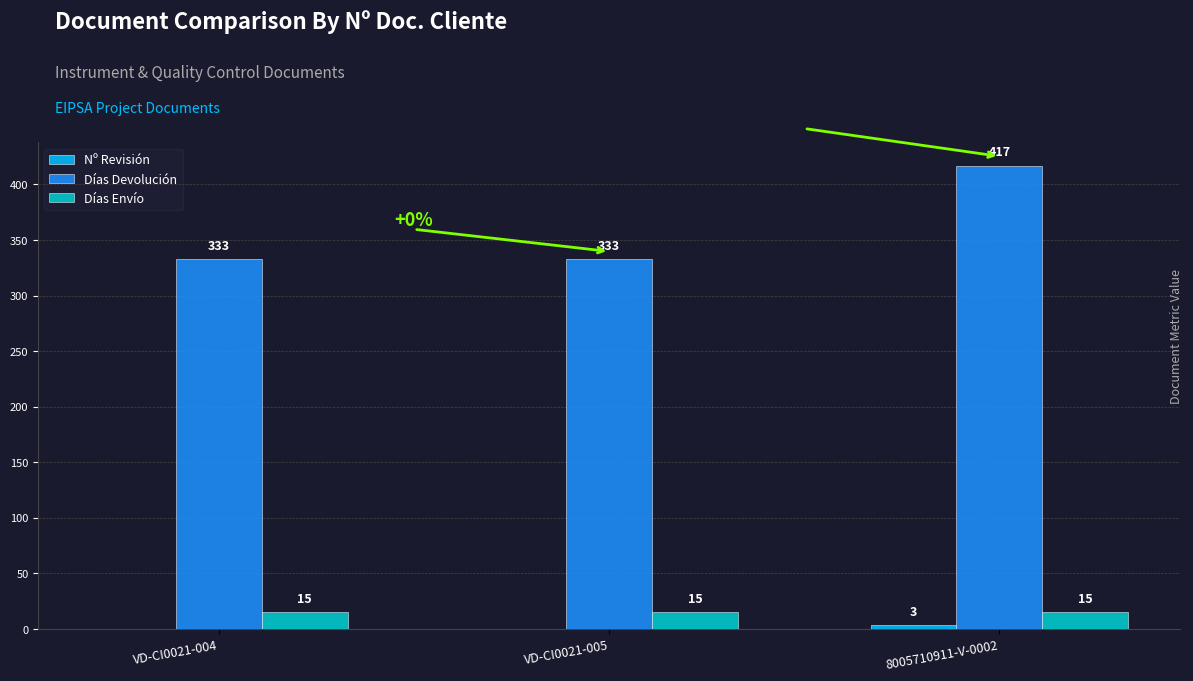

How many groups of bars are there?

3